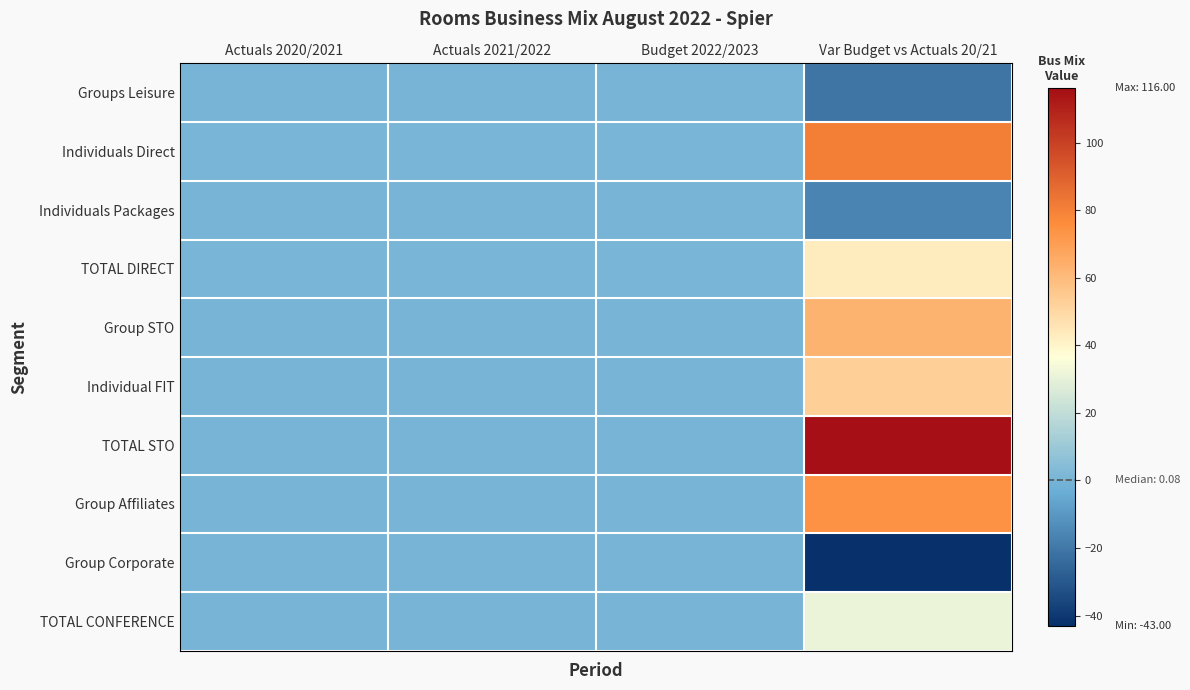

Reading left to right, extract all data points from this chart.

Groups Leisure: Actuals 2020/2021=0.0	Actuals 2021/2022=0.0	Budget 2022/2023=0.0	Var Budget vs Actuals 20/21=-21.0
Individuals Direct: Actuals 2020/2021=0.7	Actuals 2021/2022=0.7	Budget 2022/2023=0.6	Var Budget vs Actuals 20/21=80.0
Individuals Packages: Actuals 2020/2021=0.1	Actuals 2021/2022=0.0	Budget 2022/2023=0.0	Var Budget vs Actuals 20/21=-16.0
TOTAL DIRECT: Actuals 2020/2021=0.8	Actuals 2021/2022=0.7	Budget 2022/2023=0.6	Var Budget vs Actuals 20/21=43.0
Group STO: Actuals 2020/2021=0.0	Actuals 2021/2022=0.0	Budget 2022/2023=0.1	Var Budget vs Actuals 20/21=63.0
Individual FIT: Actuals 2020/2021=0.0	Actuals 2021/2022=0.0	Budget 2022/2023=0.1	Var Budget vs Actuals 20/21=53.0
TOTAL STO: Actuals 2020/2021=0.0	Actuals 2021/2022=0.1	Budget 2022/2023=0.1	Var Budget vs Actuals 20/21=116.0
Group Affiliates: Actuals 2020/2021=0.0	Actuals 2021/2022=0.1	Budget 2022/2023=0.1	Var Budget vs Actuals 20/21=74.0
Group Corporate: Actuals 2020/2021=0.1	Actuals 2021/2022=0.1	Budget 2022/2023=0.1	Var Budget vs Actuals 20/21=-43.0
TOTAL CONFERENCE: Actuals 2020/2021=0.1	Actuals 2021/2022=0.2	Budget 2022/2023=0.2	Var Budget vs Actuals 20/21=31.0